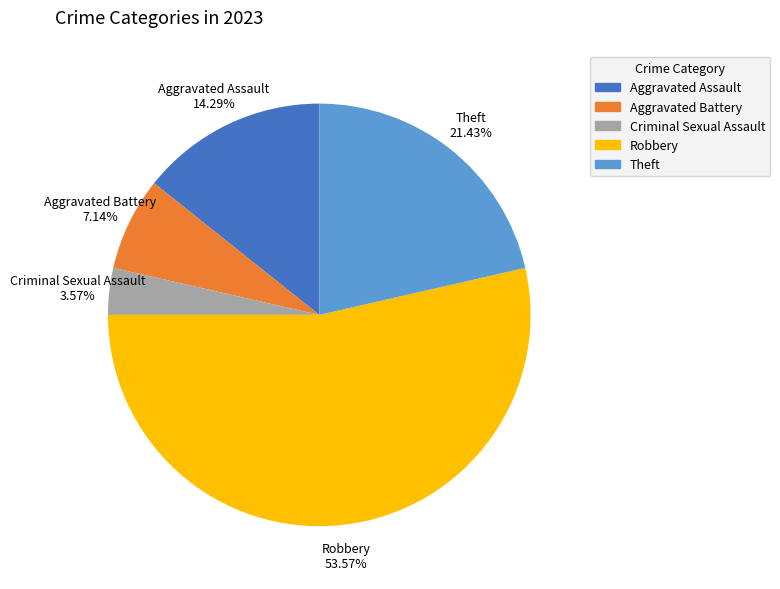

How many slices are in this pie chart?

5